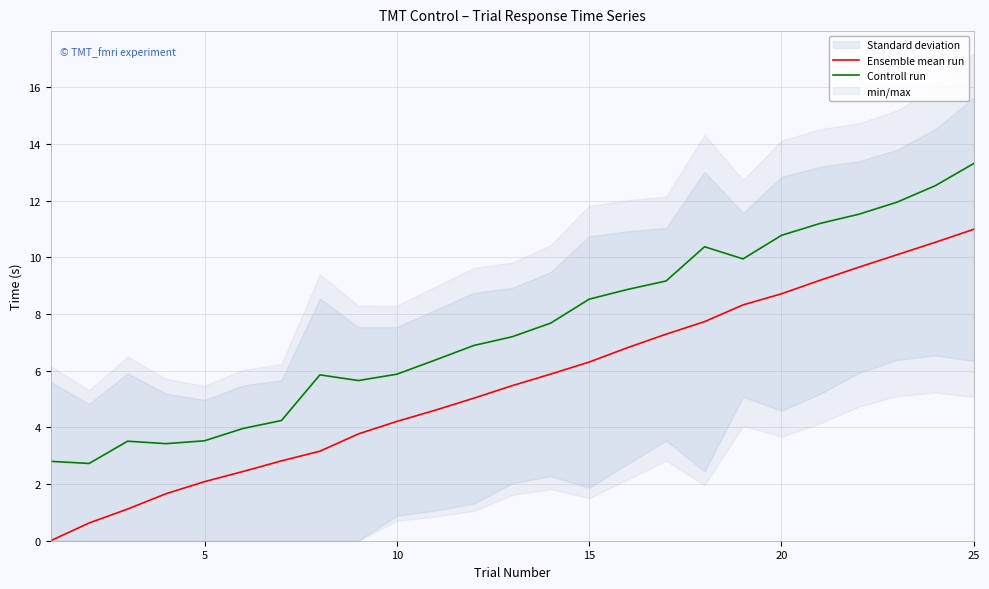

True or false: Ensemble mean run and Controll run intersect in this chart.

False